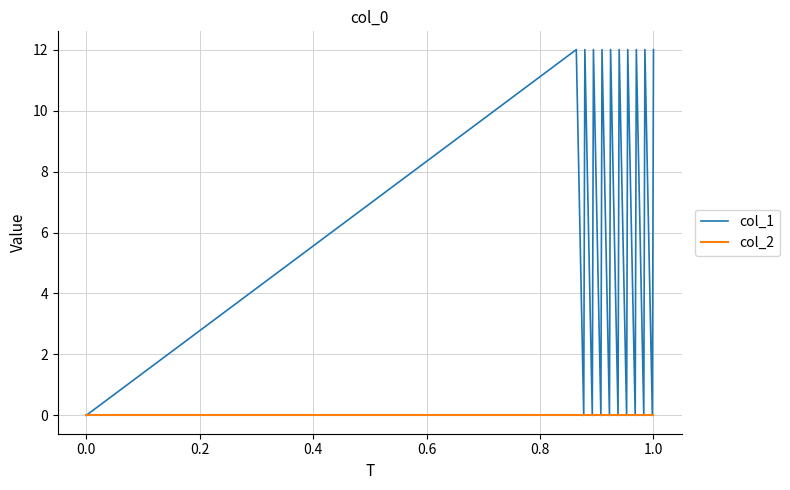

How many interior local peaks does the col_1 series have?

9